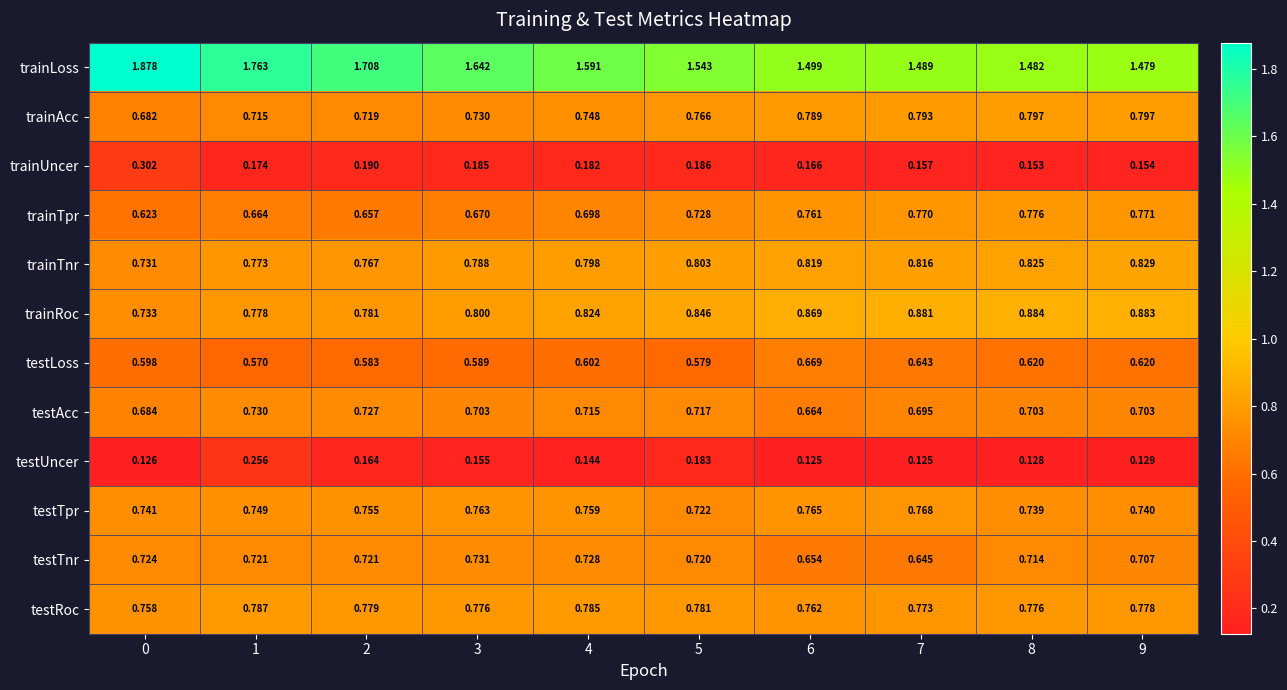

Which series changed the most between 2 and 9?

trainLoss